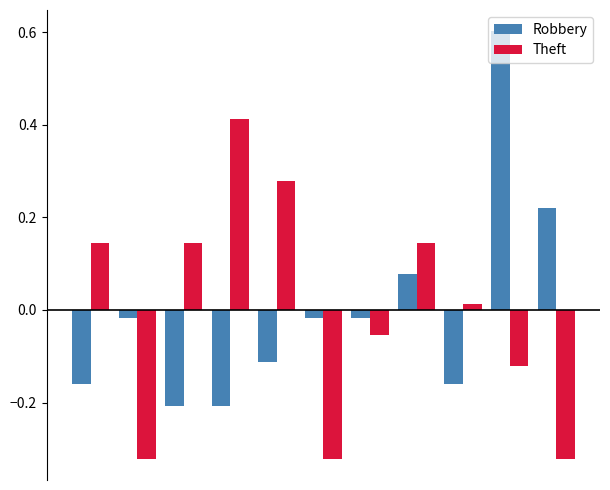

How many bars are there in total?

22